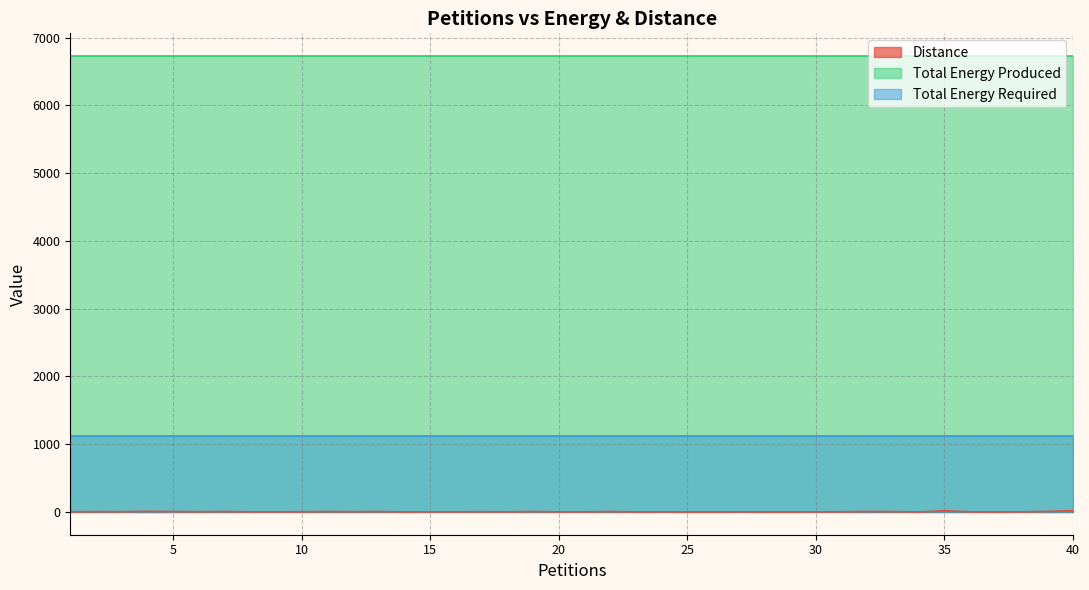

At how many categories does at least one series exceed 6097?

40